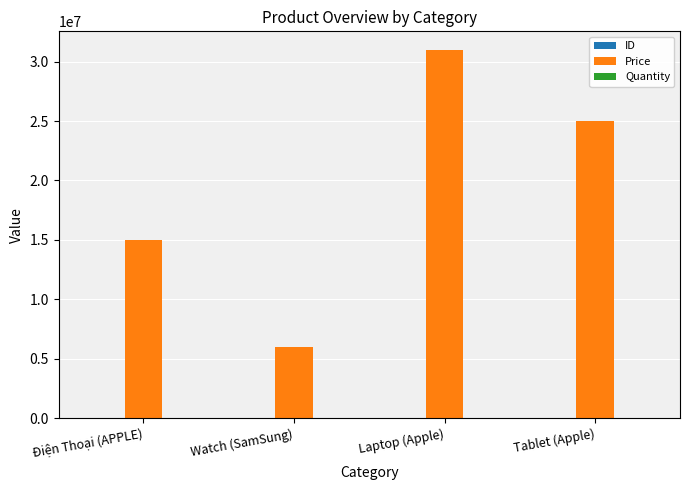

What is the highest value of the Price series?

31000000